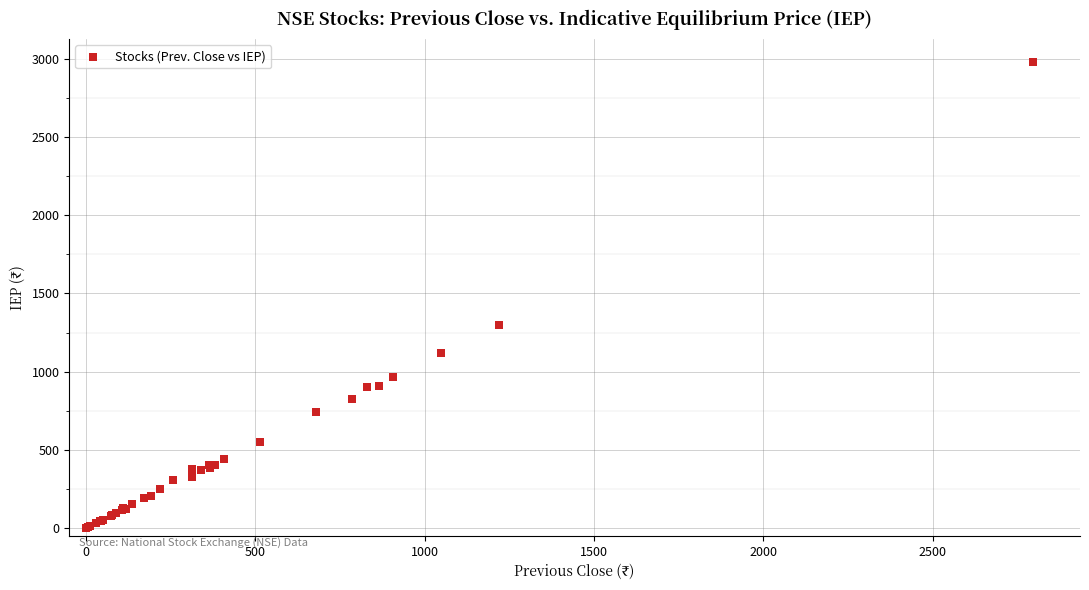

What Y value in the scatter plot is closest to 1488?

1300.0